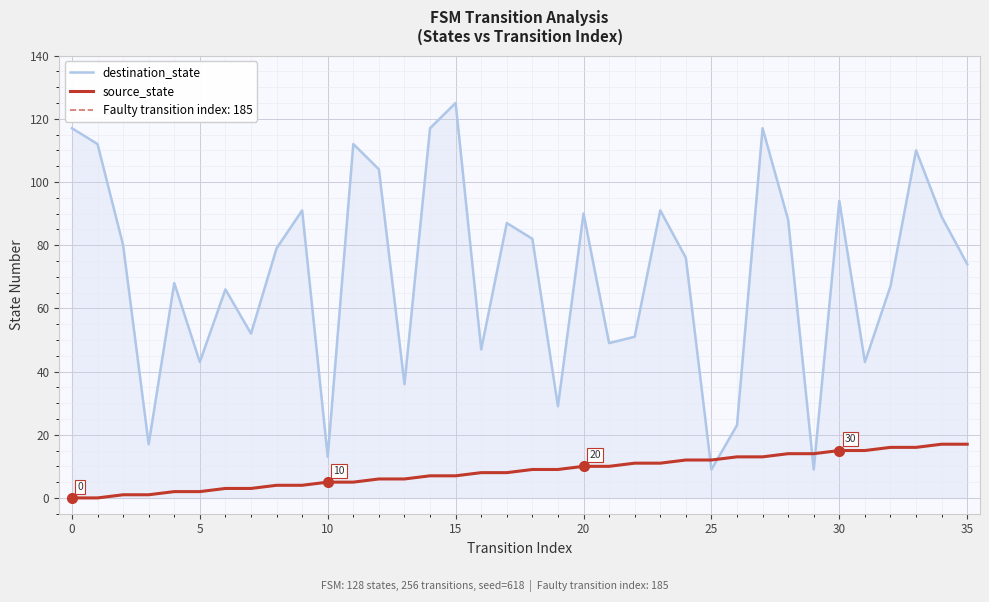

The value of source_state at 20 is 10. True or false?

True